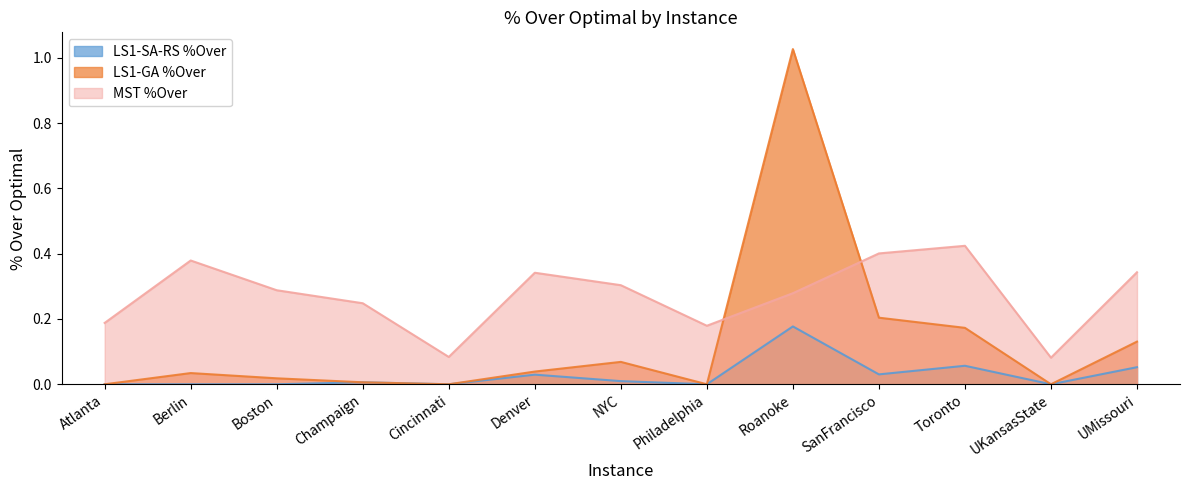

Rank the series by their average value, from highest to lowest.

MST %Over, LS1-GA %Over, LS1-SA-RS %Over